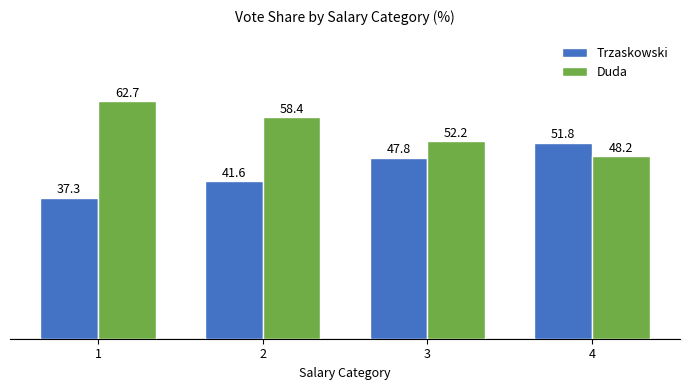

Is it true that Duda equals 48.2 at 4?

True